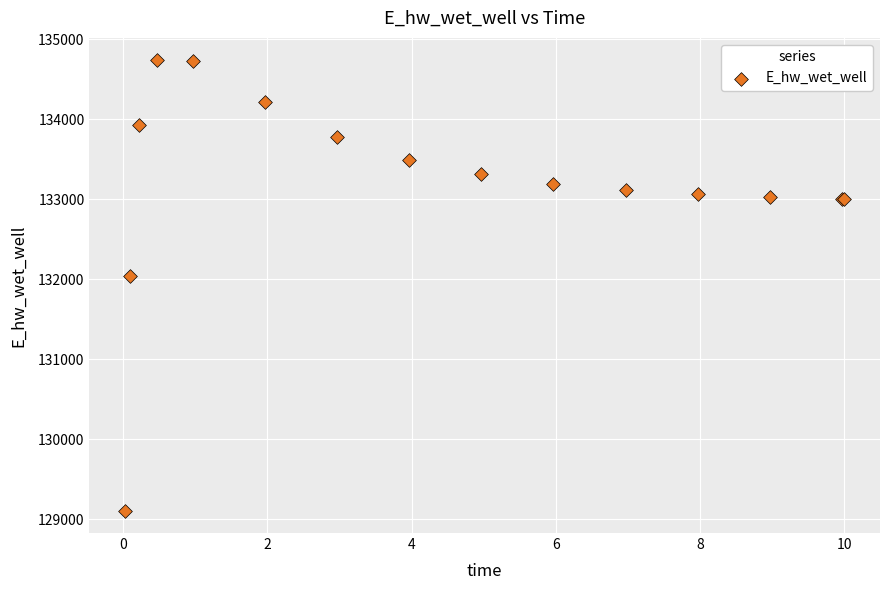

What Y value in the scatter plot is closest to 131921?

132044.0